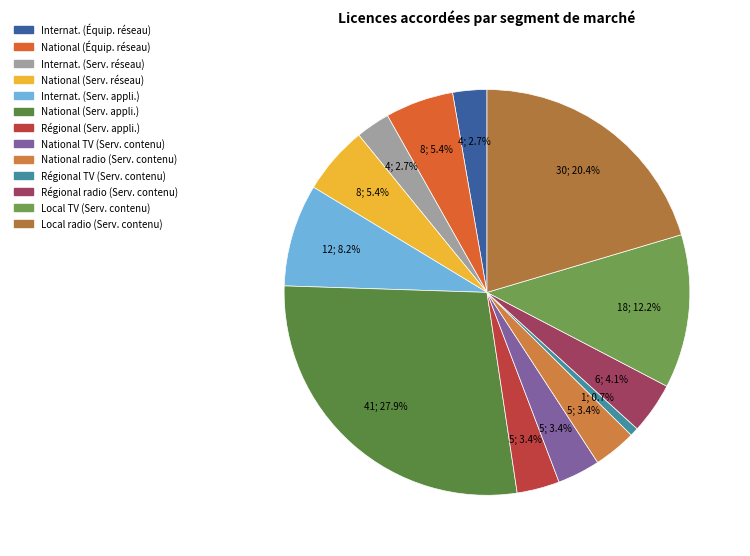

Count the number of slices in the pie.

13